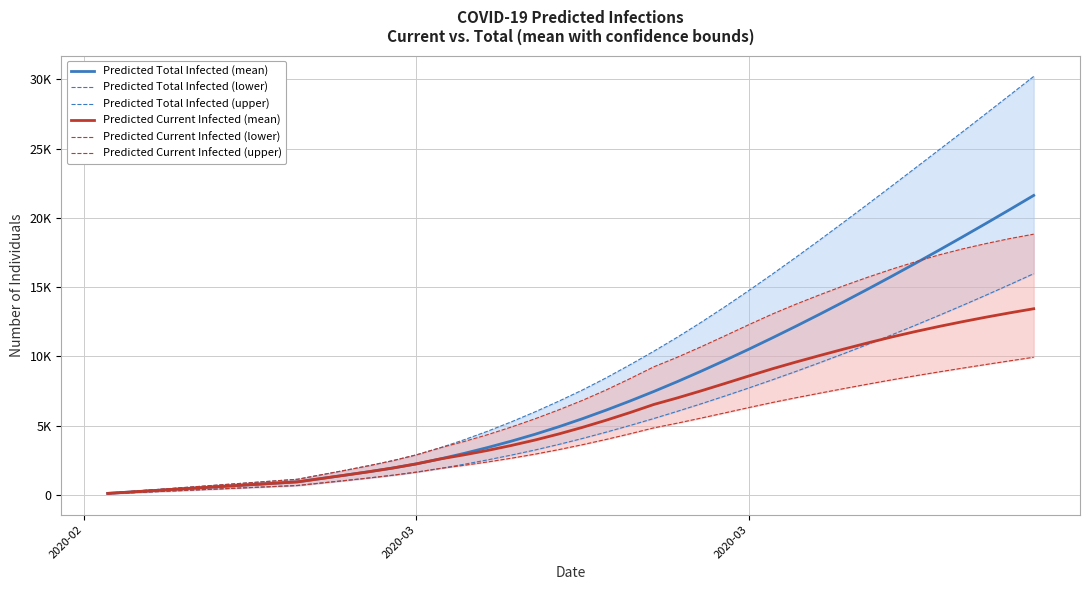

The Predicted Total Infected (upper) series shows 30071 at 31. True or false?

False